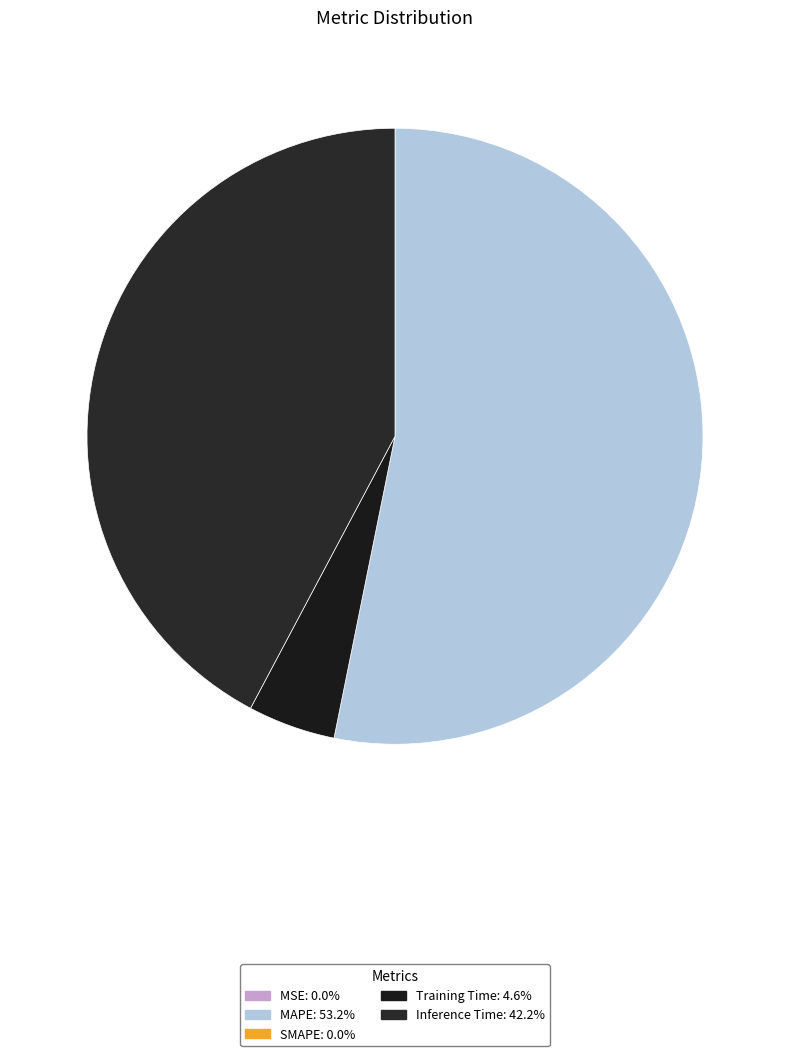

What is the smallest slice in the pie chart?

SMAPE